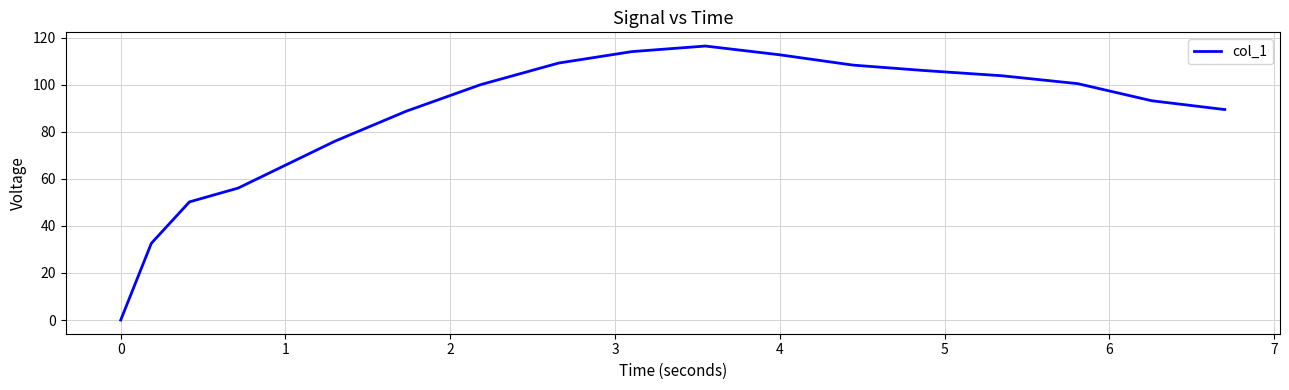

What is the maximum value shown in the chart?

116.5